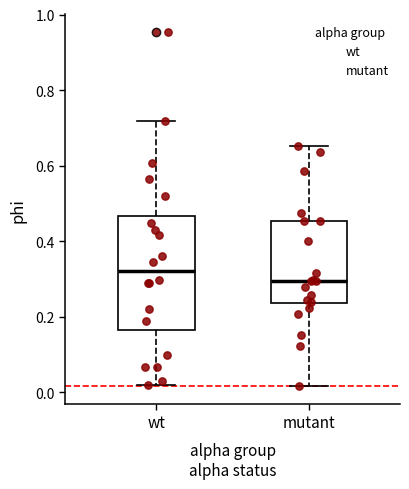

Where is the lower edge of the box for mutant on the y-axis? The values are not printed on the chart, so give them approximately, as read against the axis.

0.24